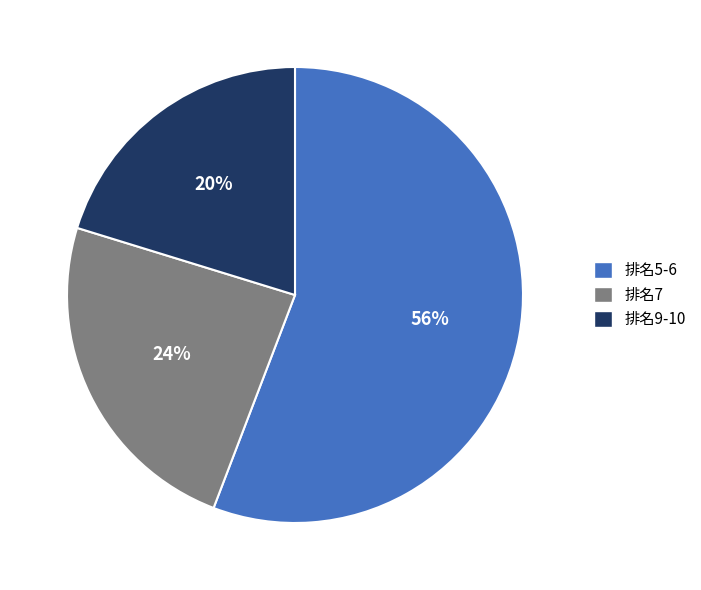

To the nearest percent, what is the difference between the largest and smallest slice percentages?

36%